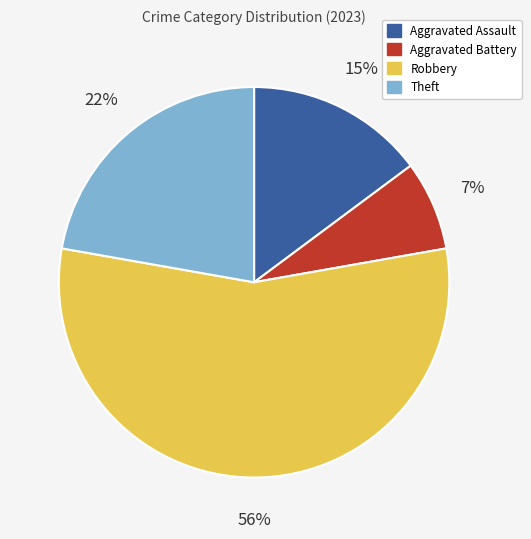

Which slice is the smallest?

Aggravated Battery